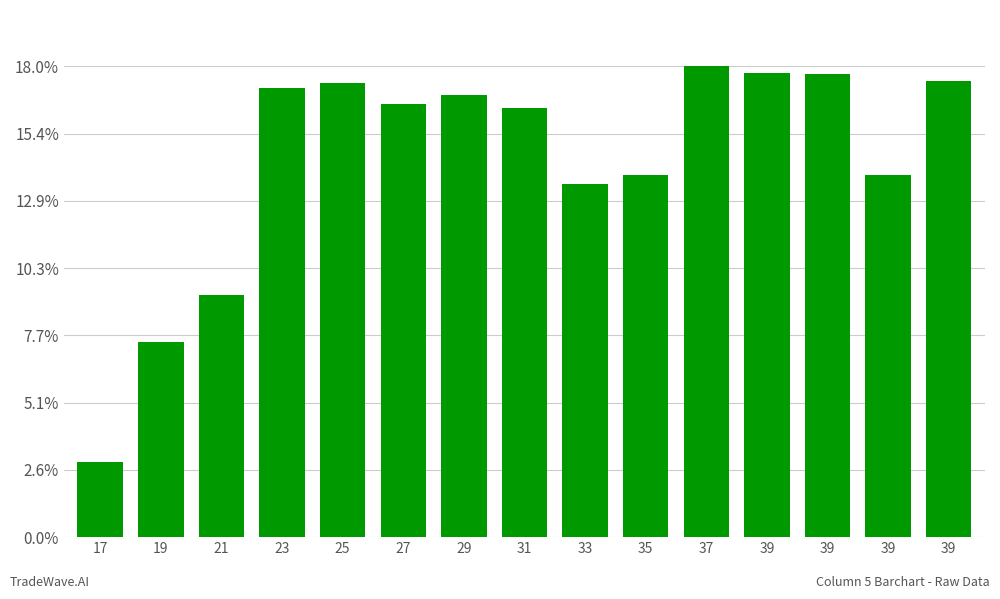

What is the sum of all values?

70720.0